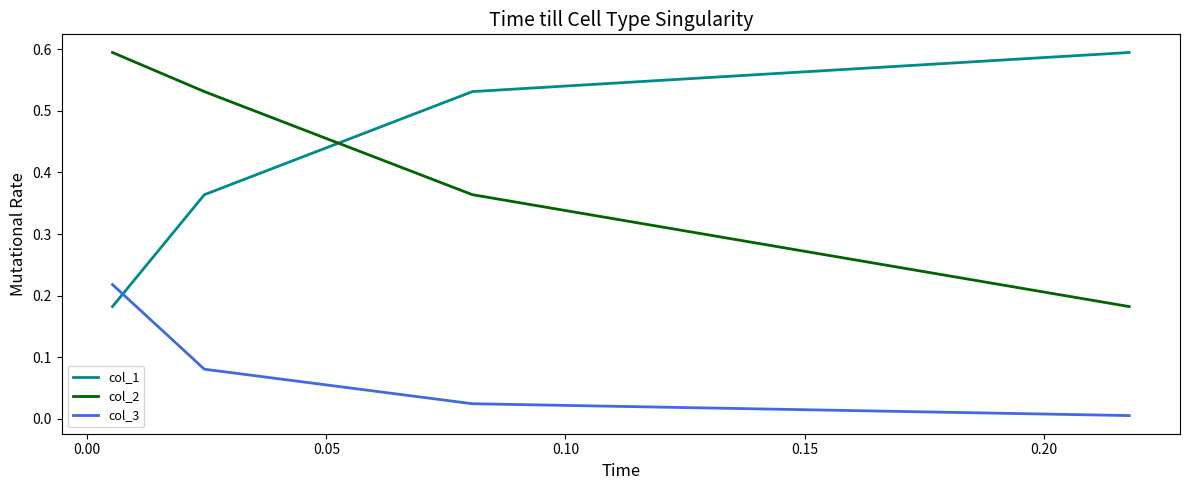

Which series has the largest total across all categories?

col_2